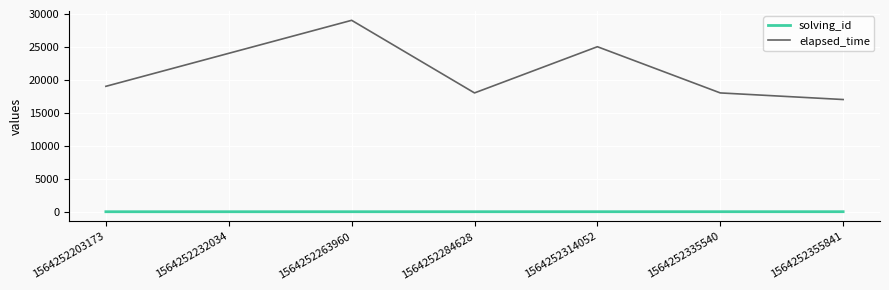

What is the maximum value for elapsed_time?

29000